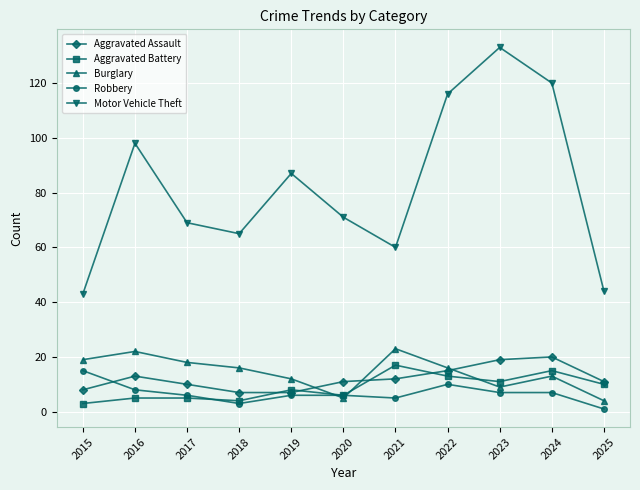

What is the maximum value for Aggravated Assault?

20